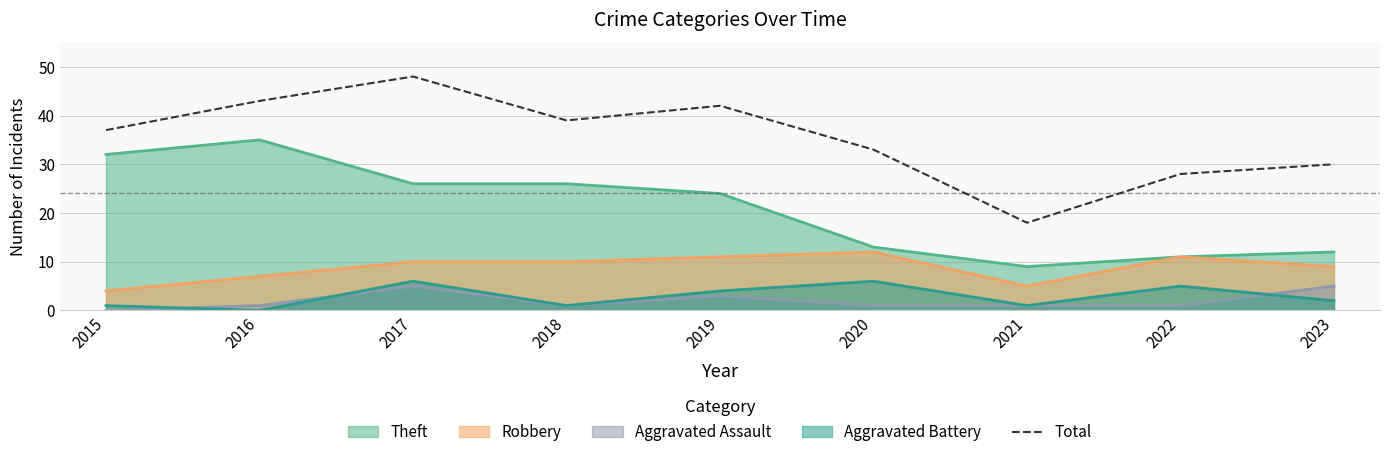

What is the difference between the highest and lowest values at 2023?

28